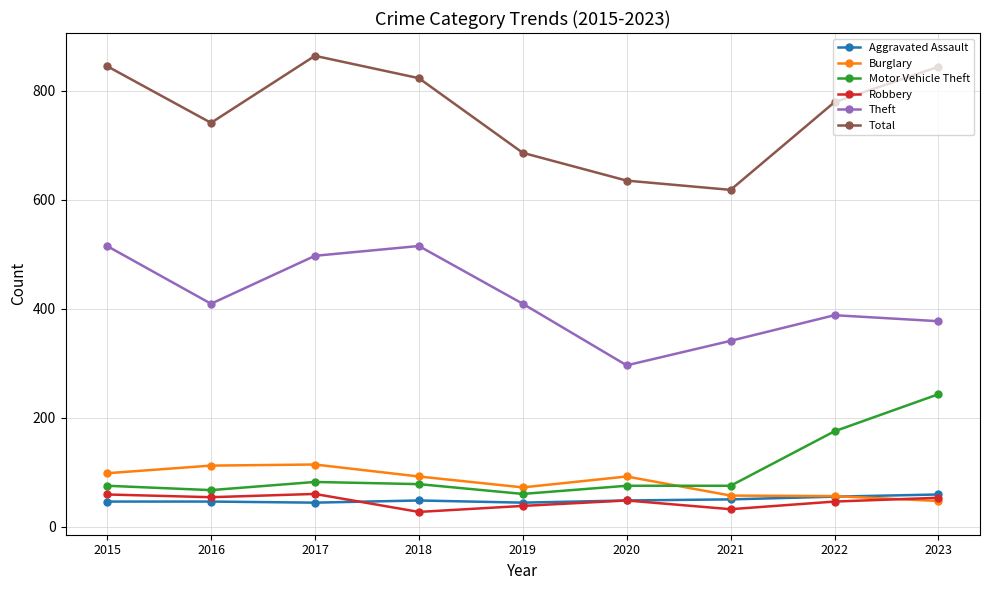

What is the average value of the Aggravated Assault series?

49